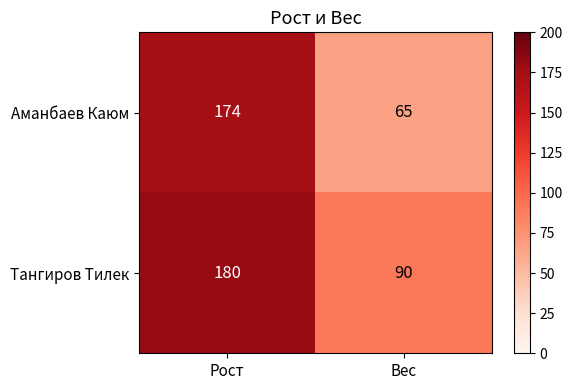

Which category has the highest value across all series?

Рост